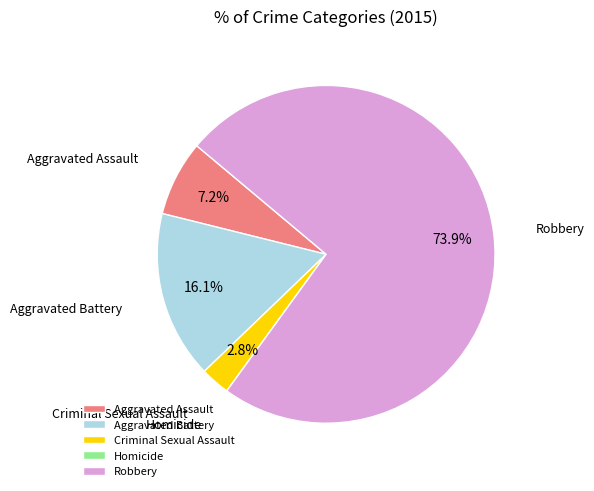

Which has a higher value, Aggravated Assault or Robbery?

Robbery